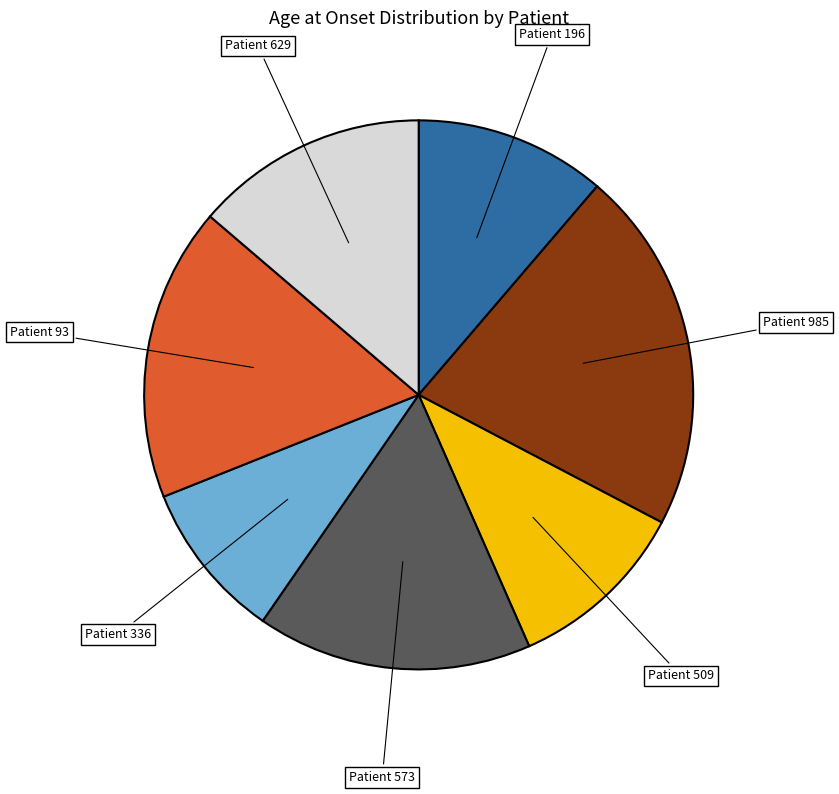

Is there any slice that represents more than half of the pie?

No